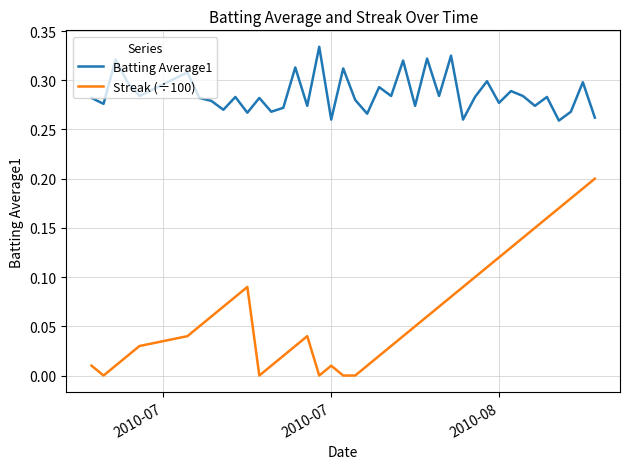

How many categories are shown in the chart?

40